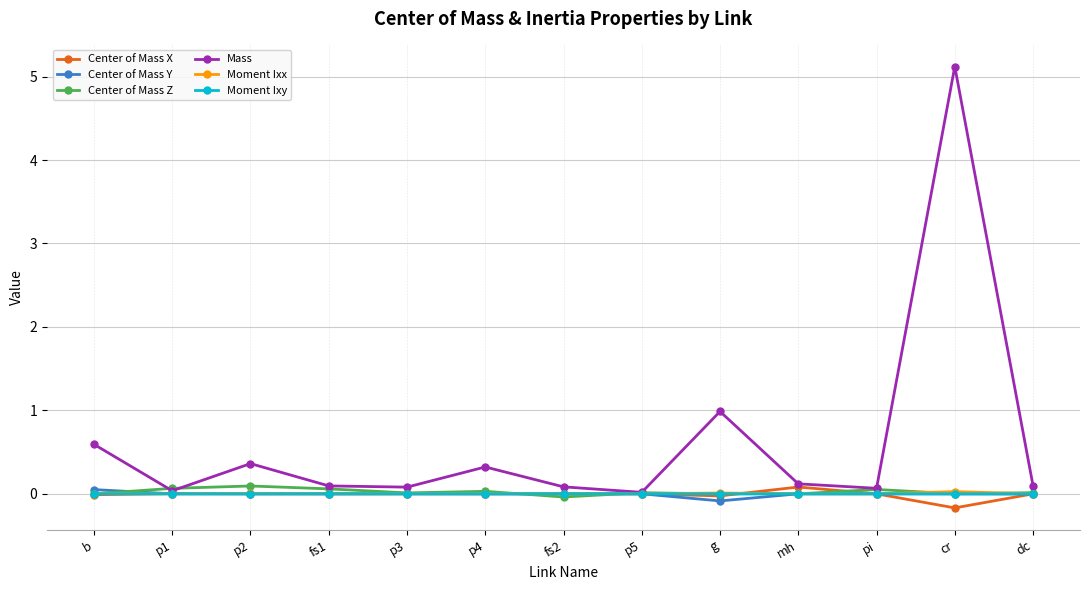

Is it true that Center of Mass Y equals -0.0 at cr?

True